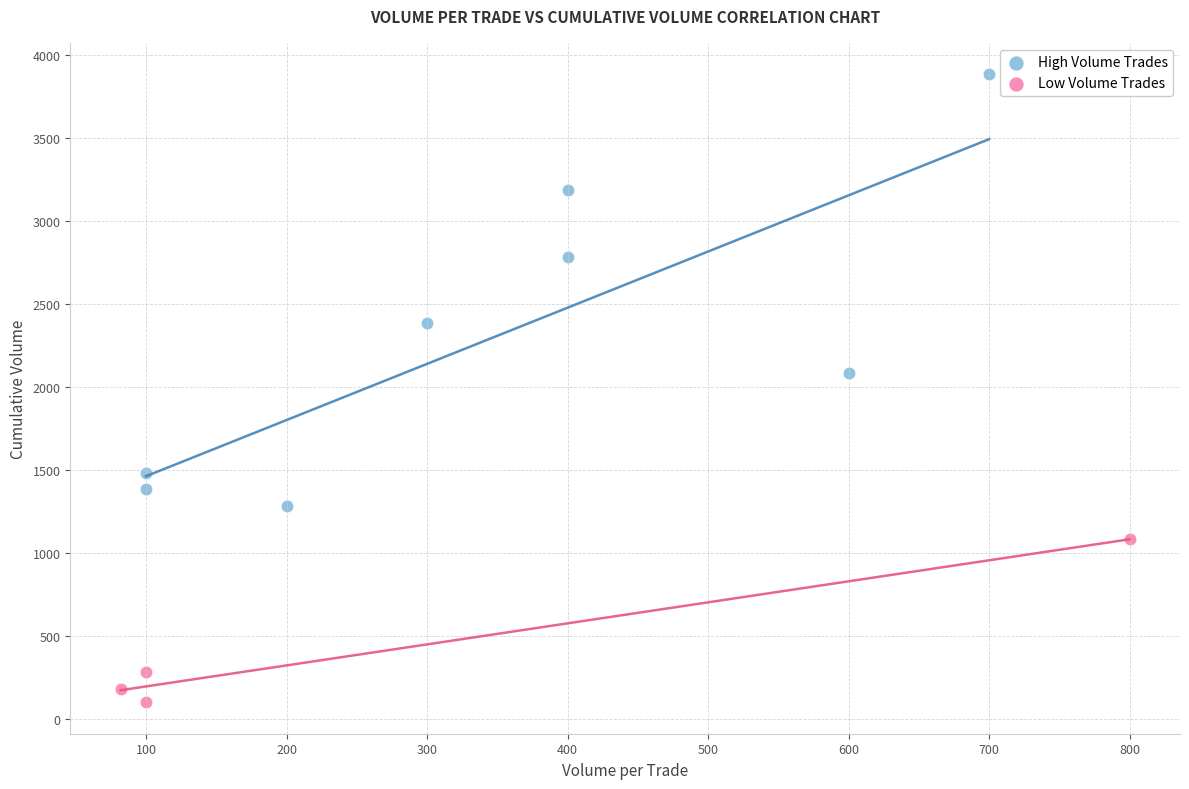

What are all the series names shown in the legend?

High Volume Trades, Low Volume Trades